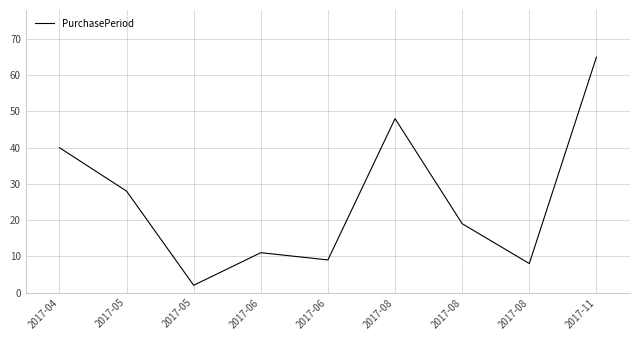

What value does the data have at 2017-05?

28